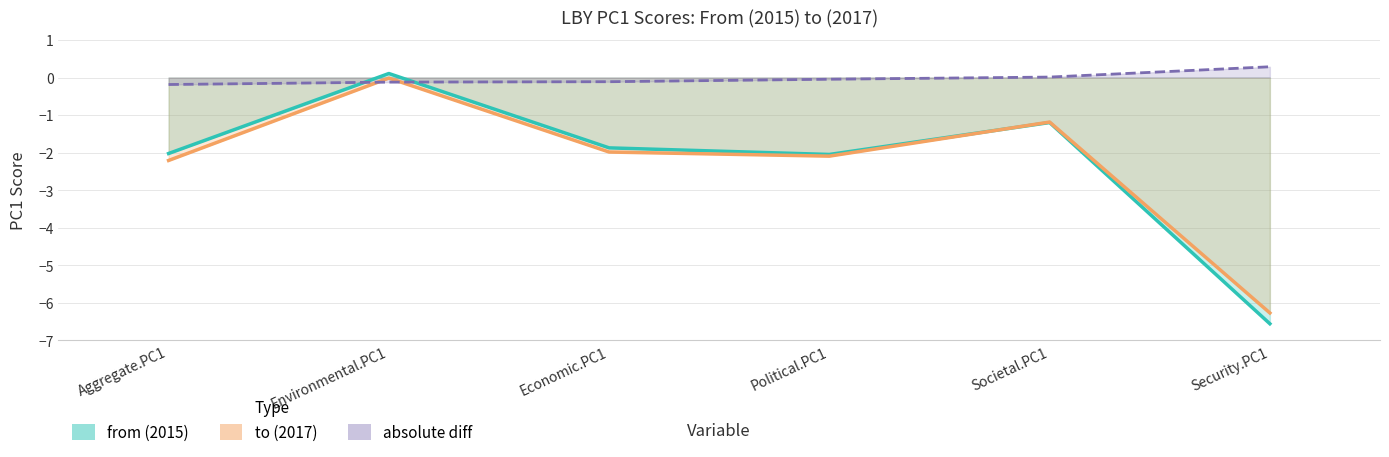

How many lines are shown in the chart?

2